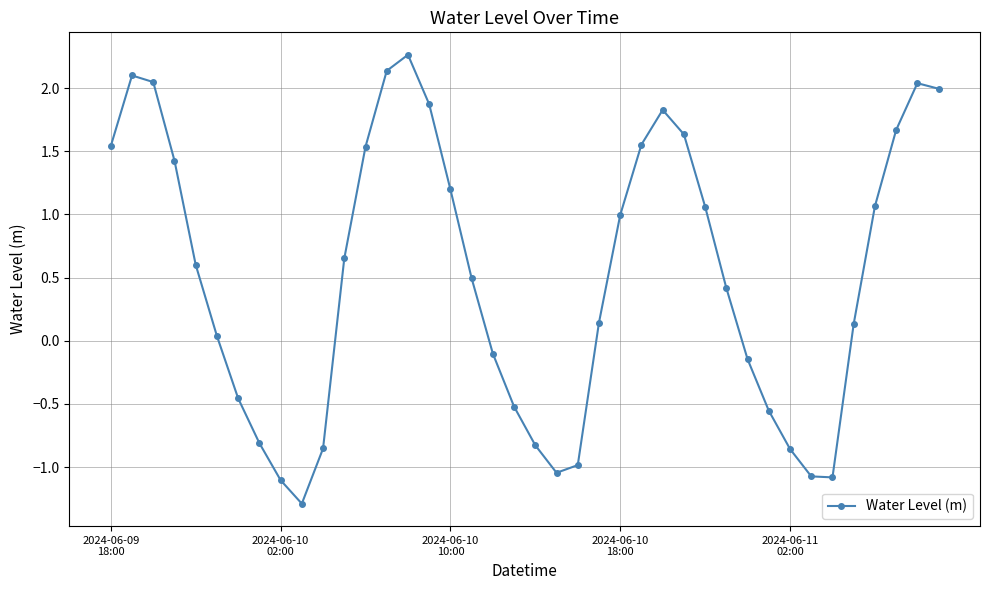

How many points are lower than both their immediate neighbors (excluding endpoints)?

3